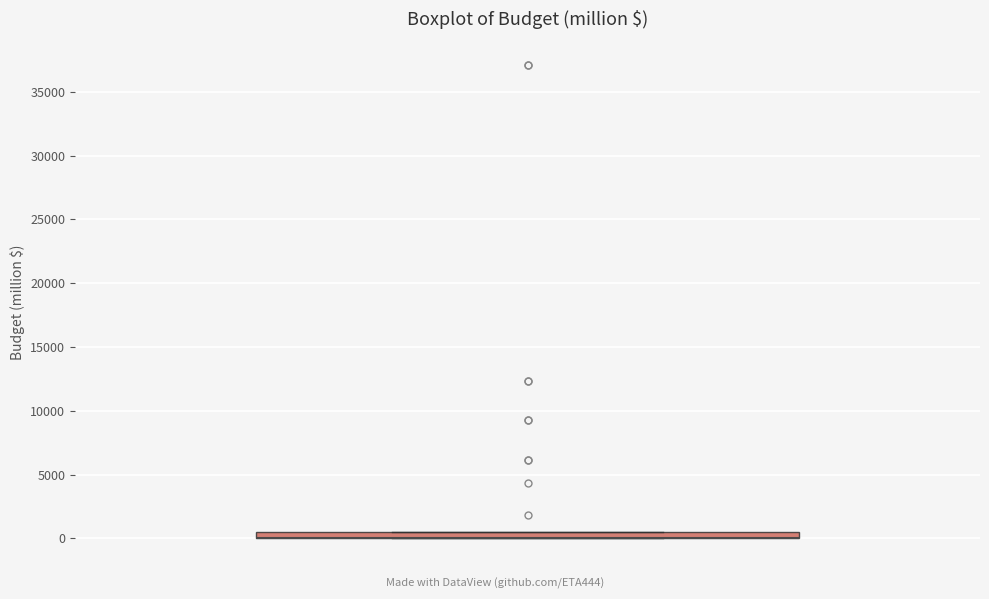

Where is the upper edge of the box on the y-axis? The values are not printed on the chart, so give them approximately, as read against the axis.

500